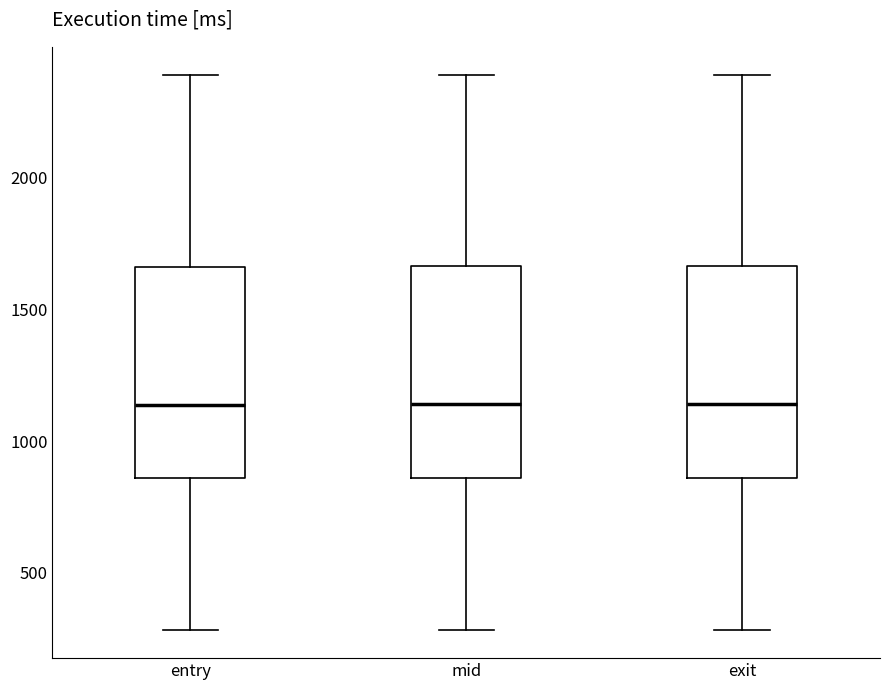

Reading left to right, transcribe this box plot: for each box, give where its median line is, the range the box spans, and where its two whiskers end, as read against the y-axis. The values are not printed on the chart, so give them approximately, as read against the axis.

entry: median 1150, box 850 to 1650, whiskers 300 to 2400
mid: median 1150, box 850 to 1650, whiskers 300 to 2400
exit: median 1150, box 850 to 1650, whiskers 300 to 2400